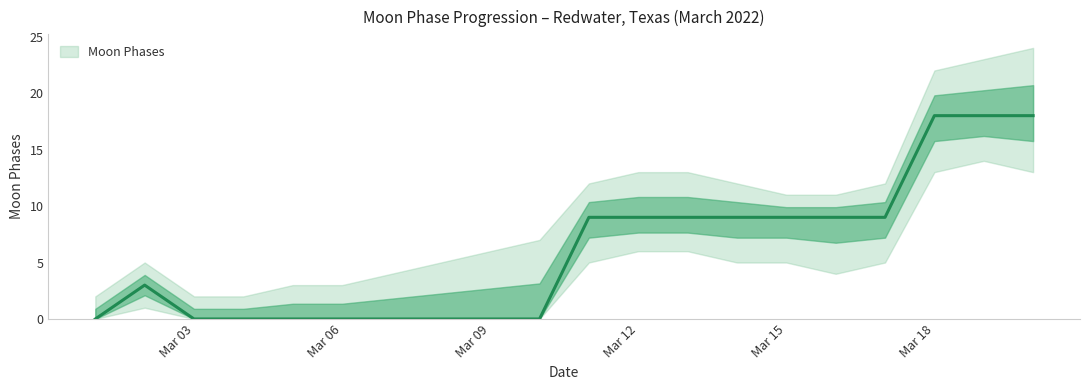

At which label is Moon Phases Lower closest to 7?

2022-03-12